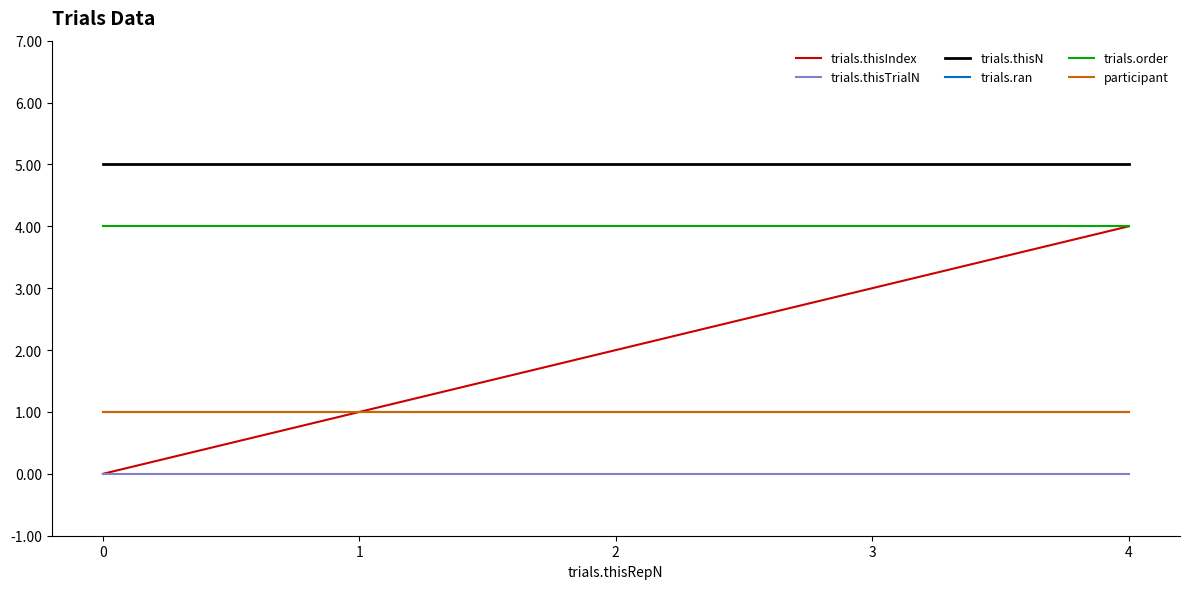

Is this an area chart (filled region under the line)?

No